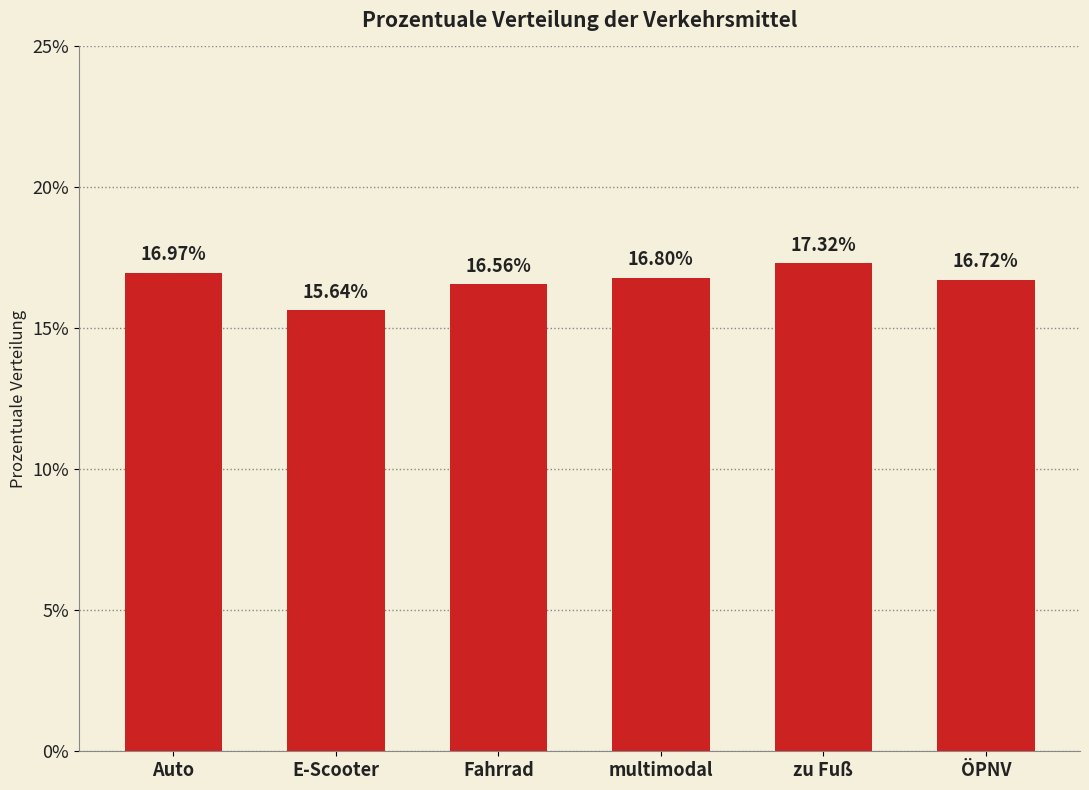

Rank the categories by value from lowest to highest.

E-Scooter, Fahrrad, ÖPNV, multimodal, Auto, zu Fuß